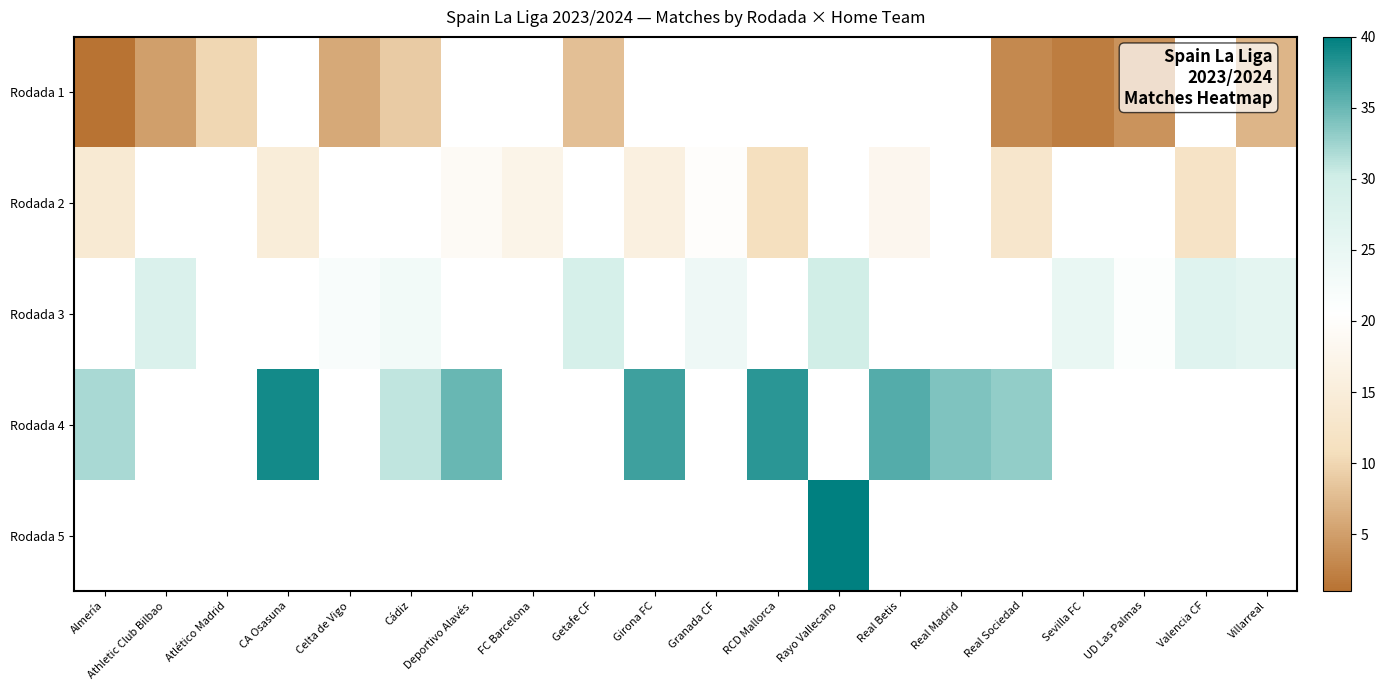

What is the difference between the maximum and minimum values in the row_0 series?

9.0